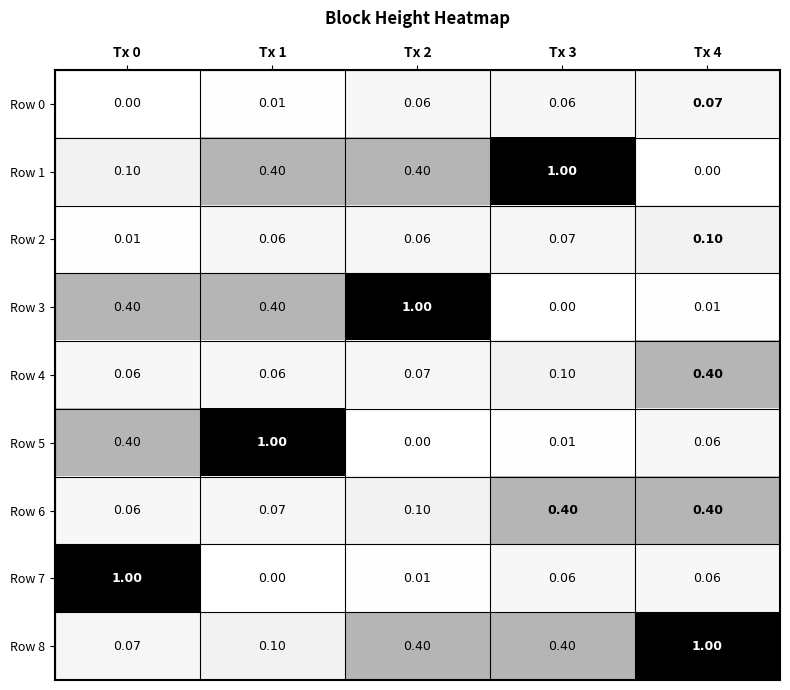

Between Tx 2 and Tx 1, which is larger?

Tx 2